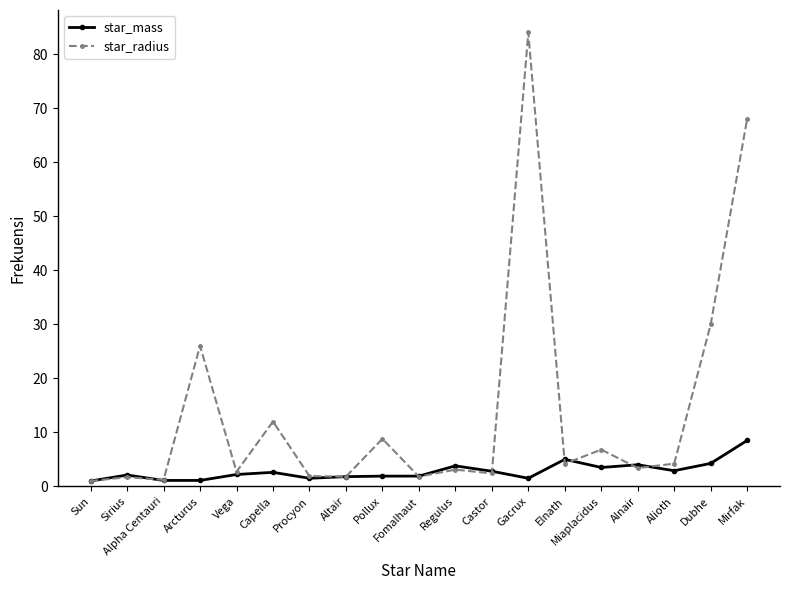

At which category is the sum across all series the highest?

Gacrux